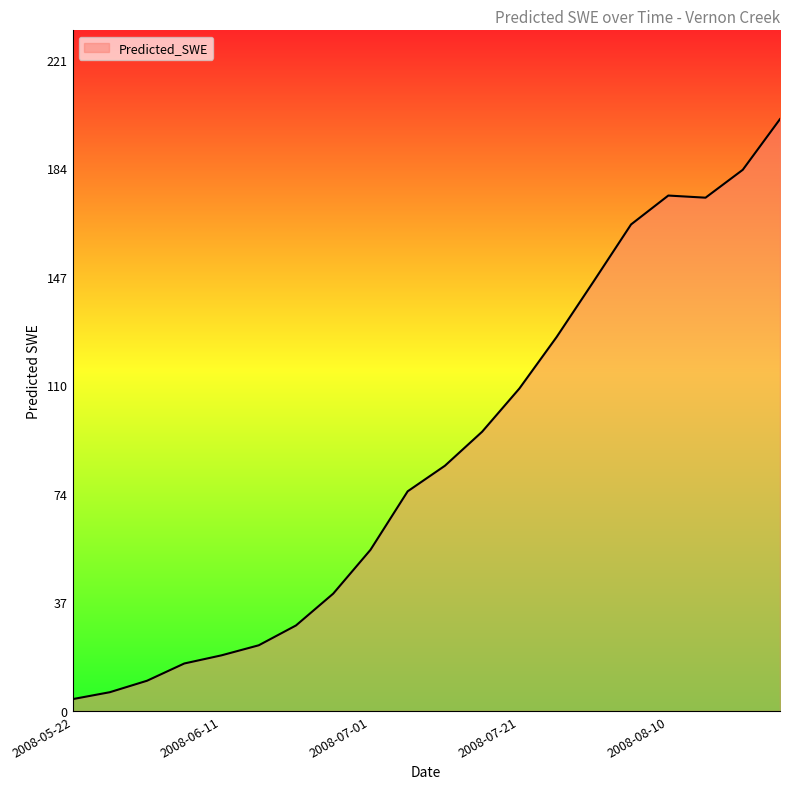

What is the maximum value shown in the chart?

200.5